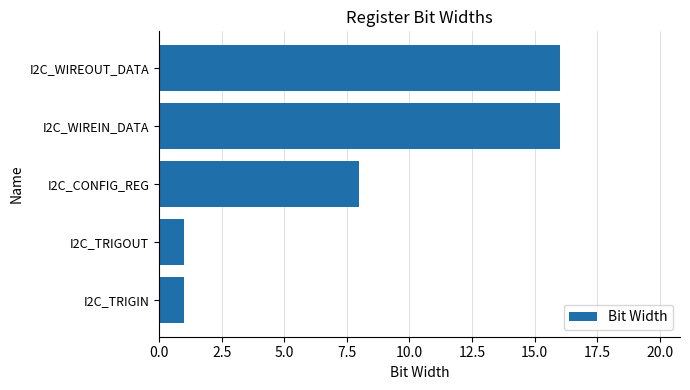

What is the difference between the second highest and minimum values?

15